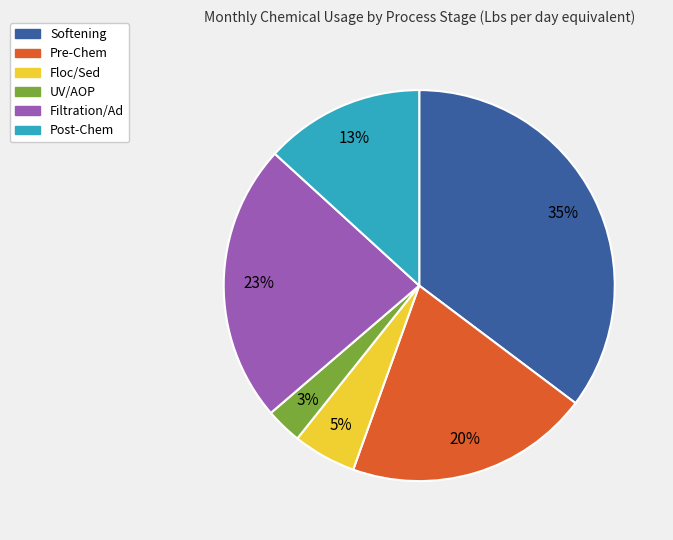

Rank the categories by value from highest to lowest.

Softening, Filtration/Ad, Pre-Chem, Post-Chem, Floc/Sed, UV/AOP